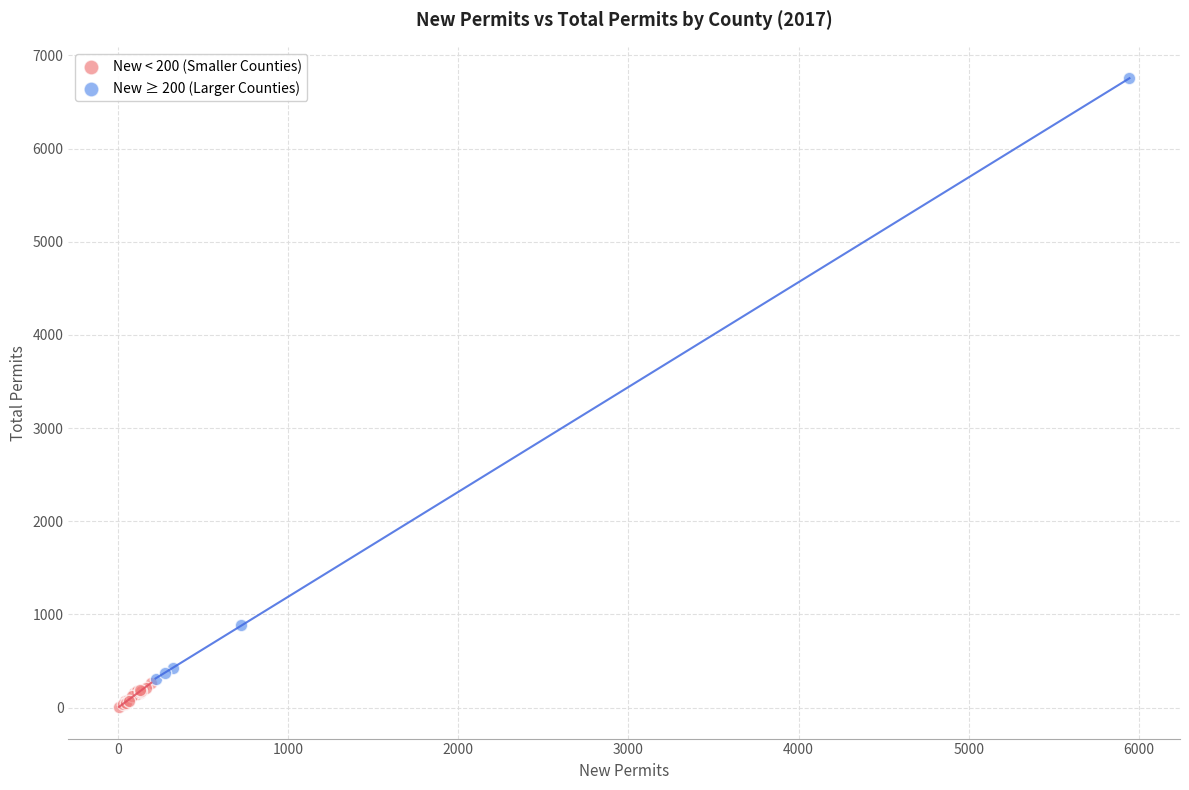

Which series contains the lowest Y value?

New < 200 (Smaller Counties)